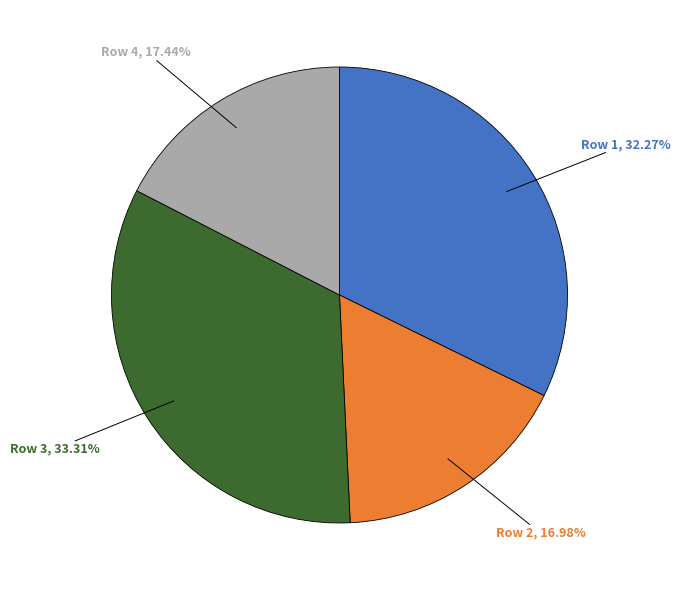

How many segments does this pie chart have?

4